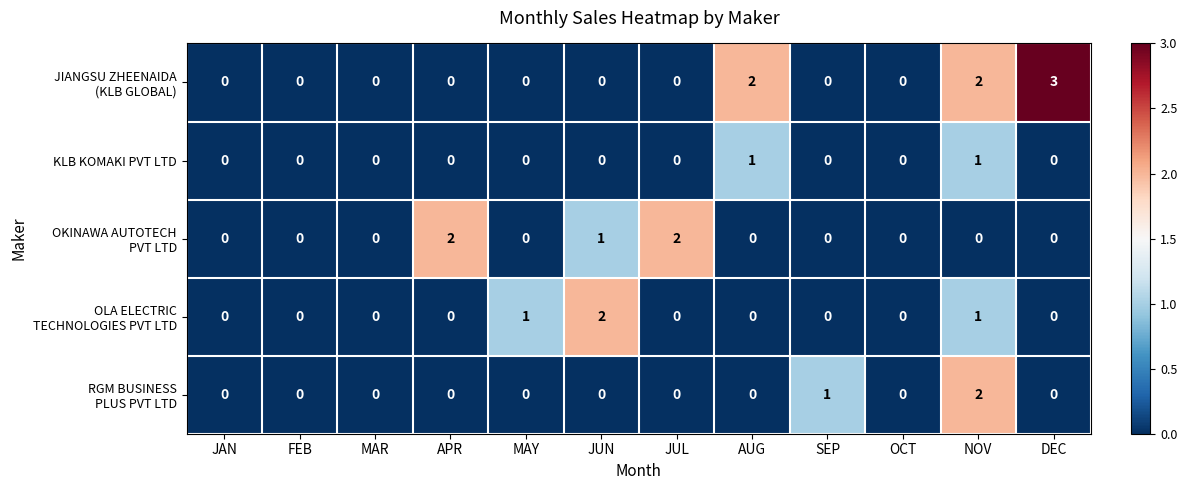

The value of KLB KOMAKI PVT LTD at APR is 0. True or false?

True